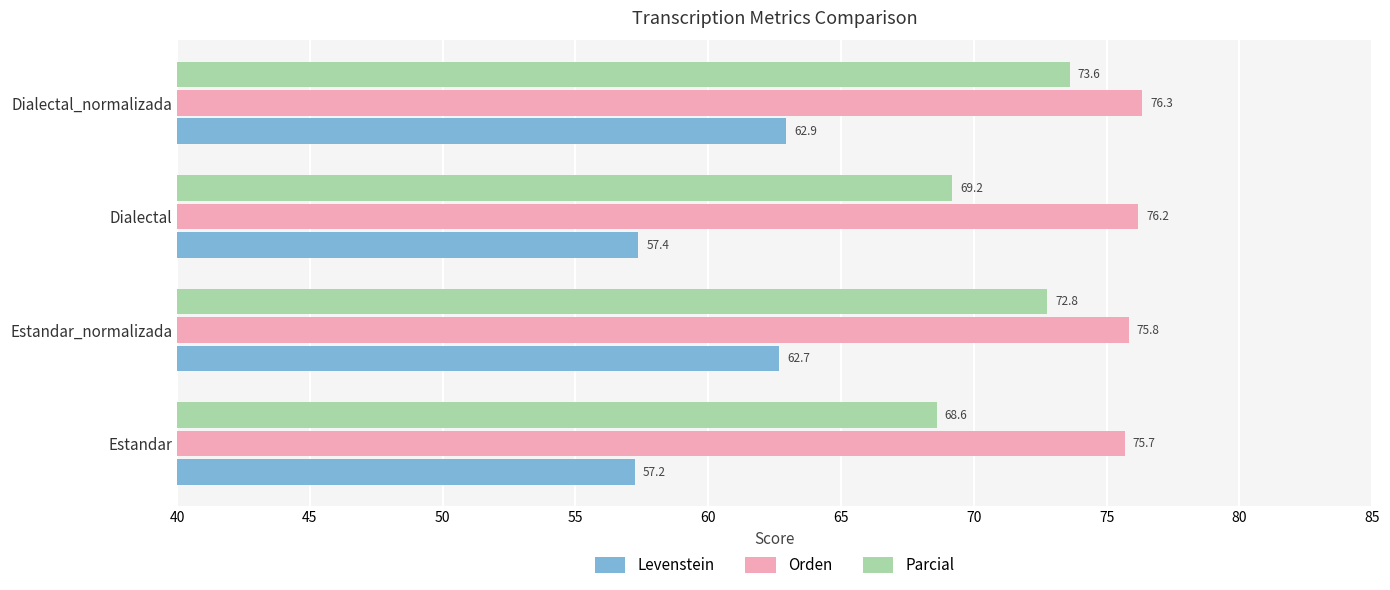

What is the difference between the second highest and minimum values in the Levenstein series?

5.4